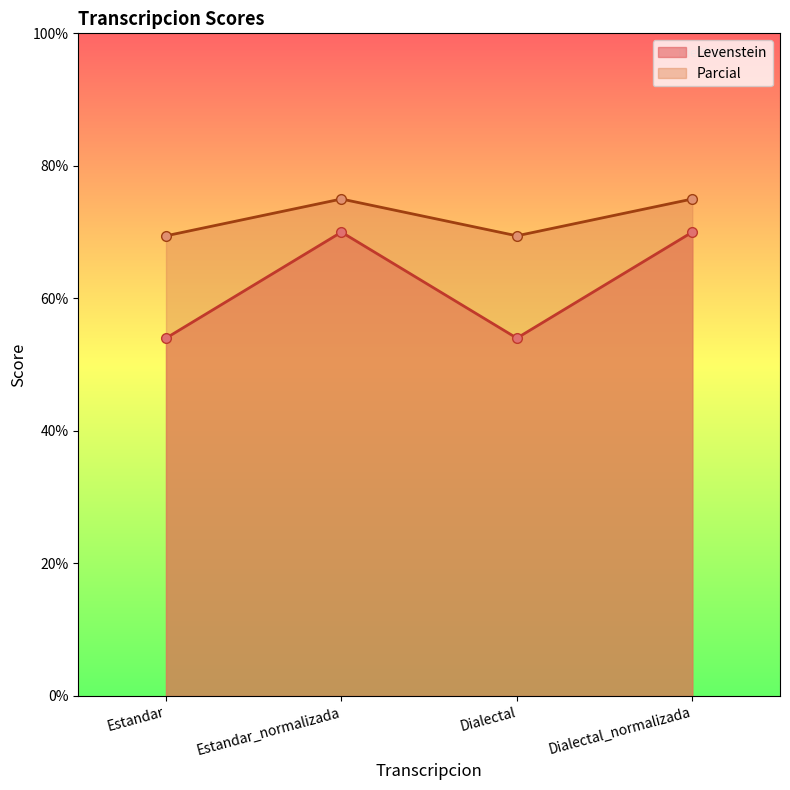

True or false: Levenstein has a value of 54.0 at Dialectal.

True